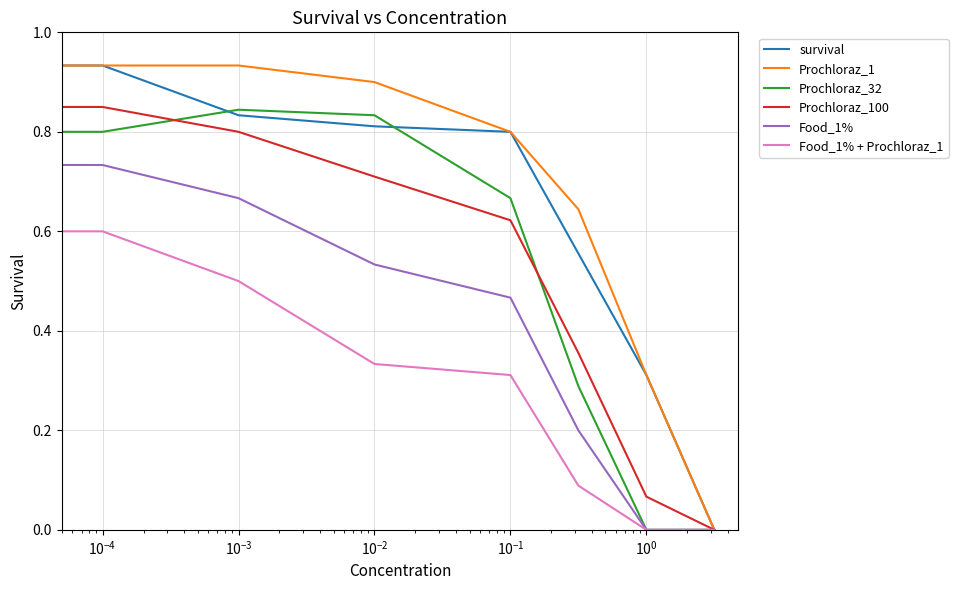

True or false: Food_1% and Food_1% + Prochloraz_1 intersect in this chart.

False